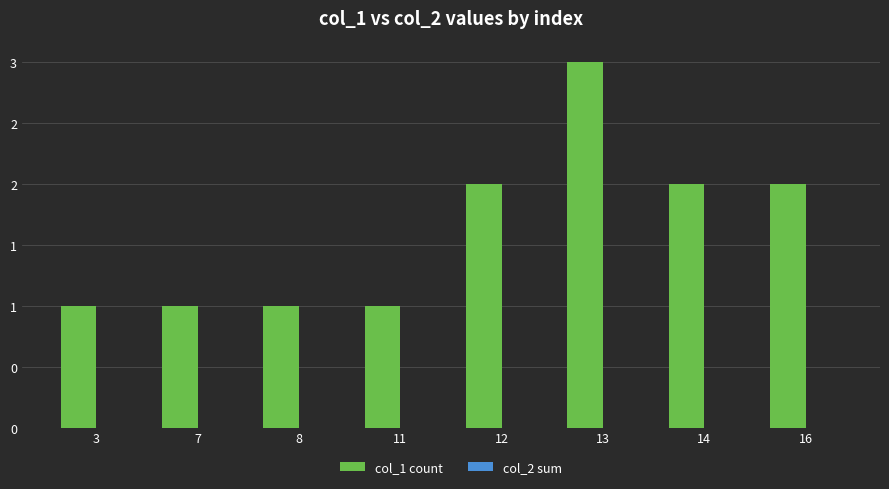

Are the bars horizontal?

No